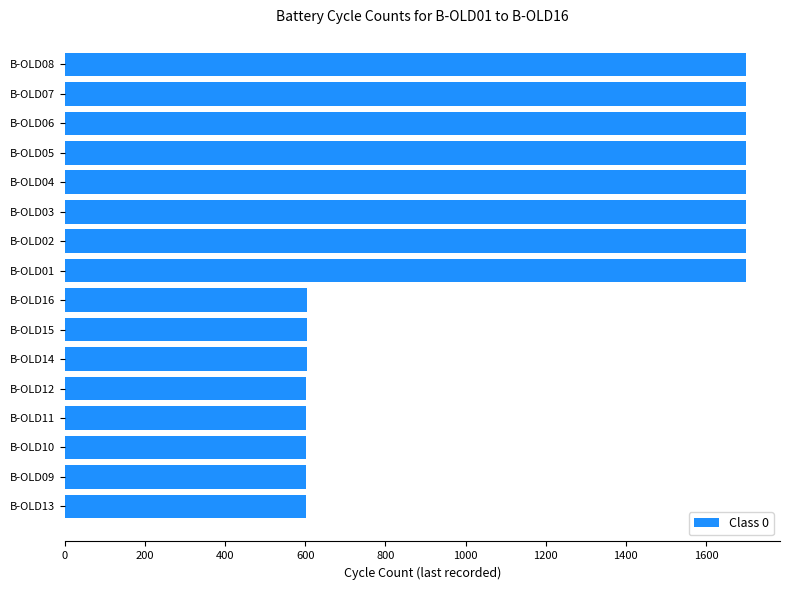

Does the chart contain stacked bars?

No